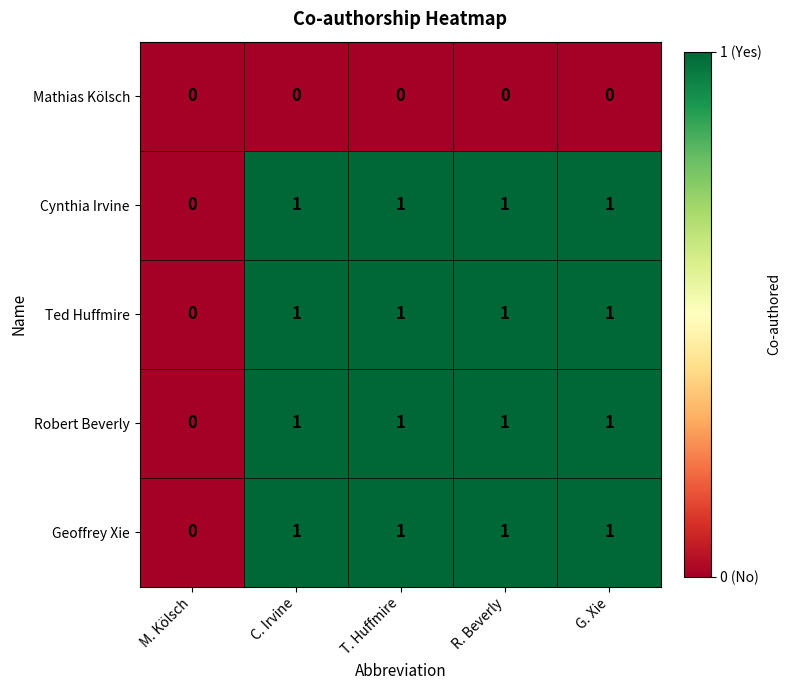

True or false: Robert Beverly has a value of 0 at T. Huffmire.

False